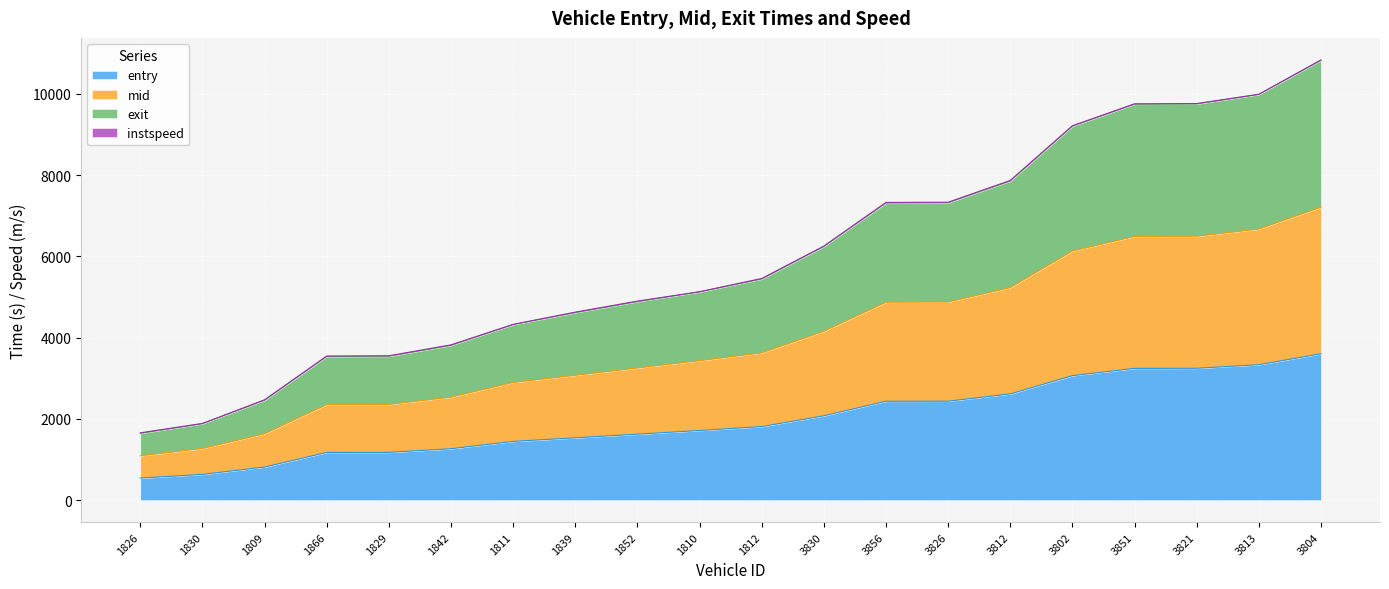

At which label does entry reach its peak?

3804